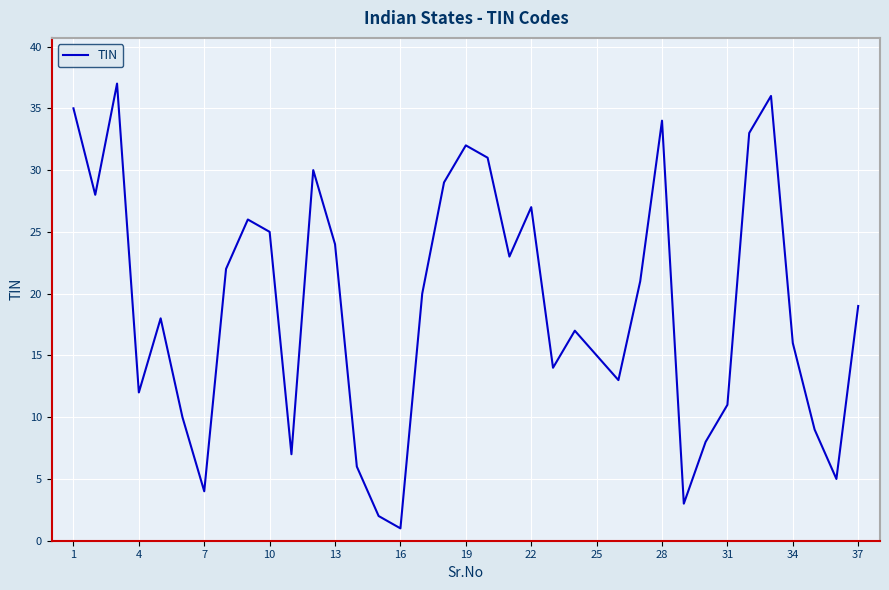

What is the greatest value displayed?

37